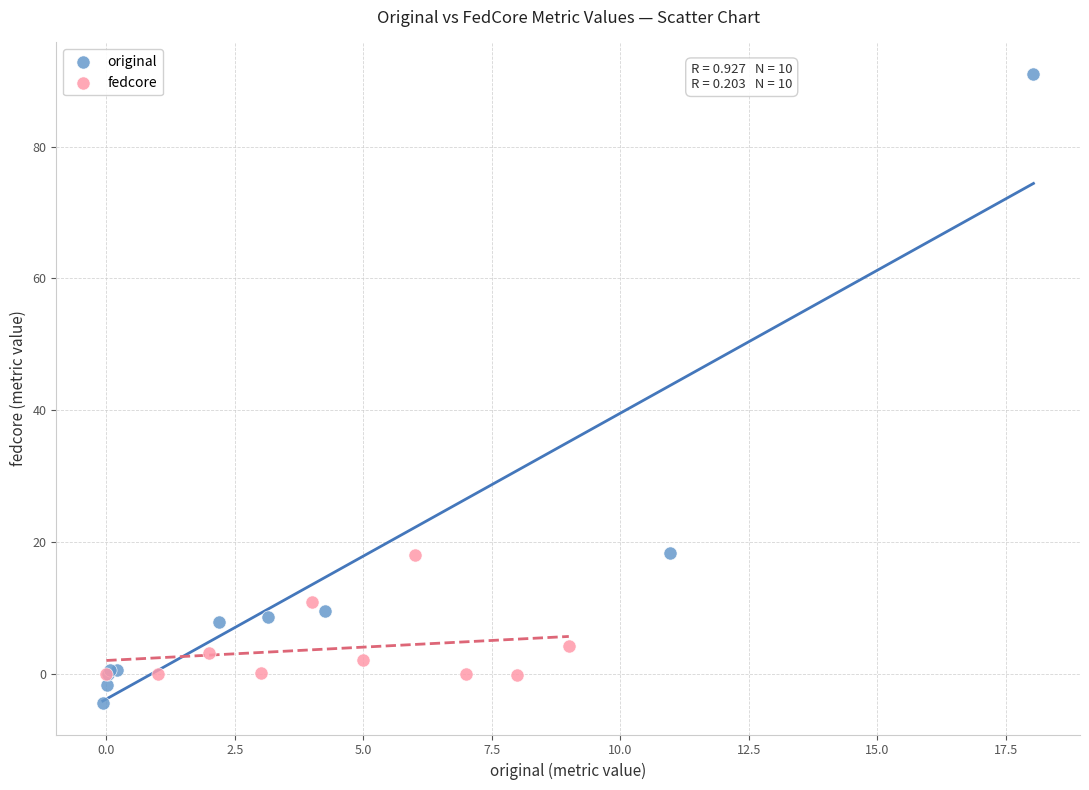

Which series has the widest spread of Y values?

original